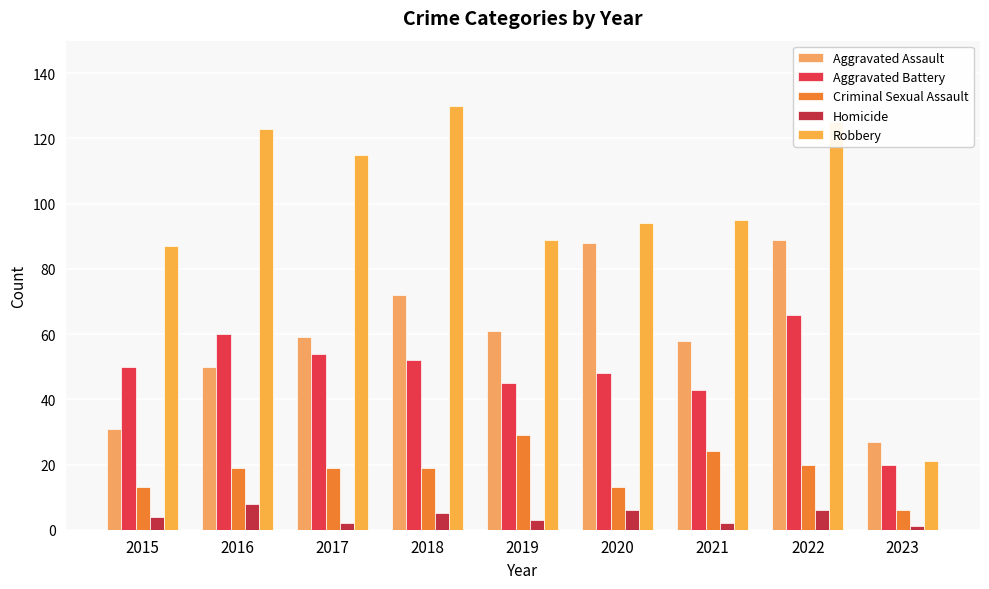

List the series in order of their peak value, lowest first.

Homicide, Criminal Sexual Assault, Aggravated Battery, Aggravated Assault, Robbery